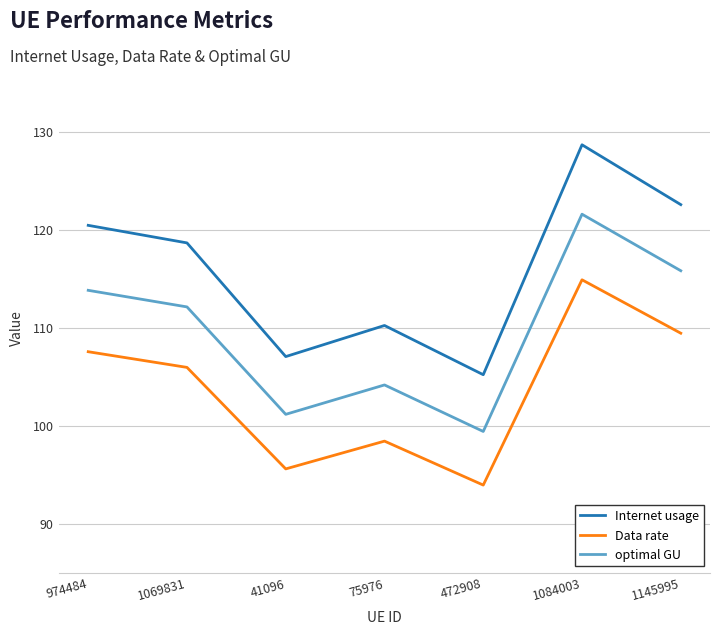

Where does the Data rate series first go above 105?

974484